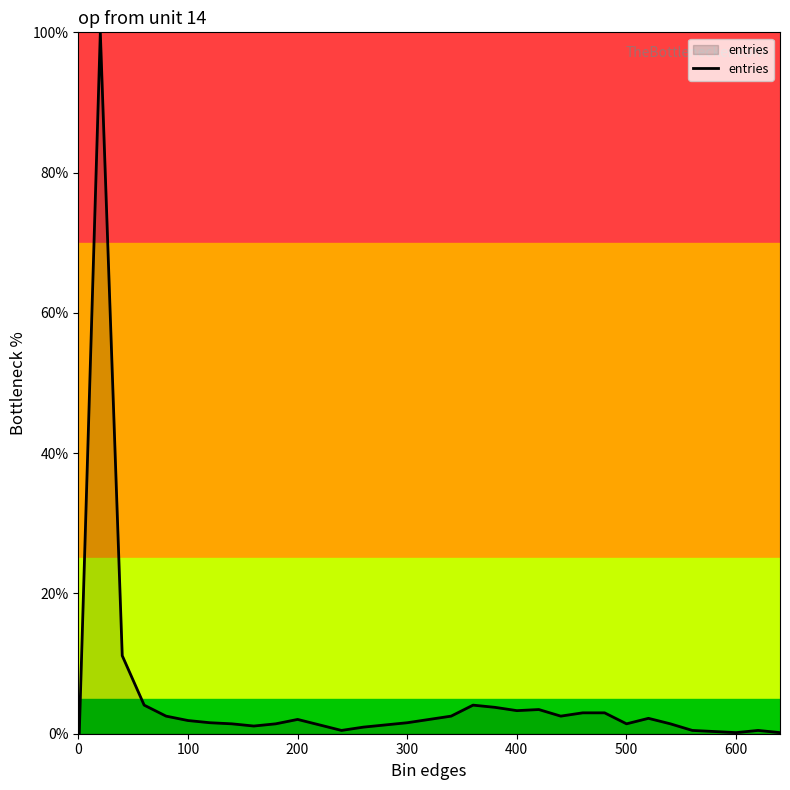

What is the difference between the maximum and minimum values?

100.0